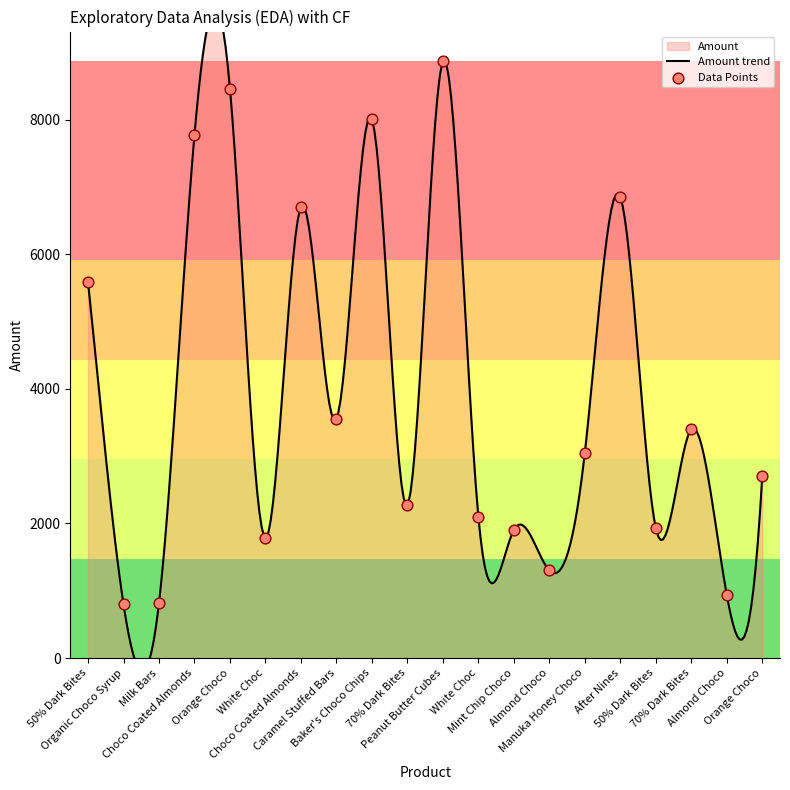

What is the change in value from After Nines to 50% Dark Bites?

-4921